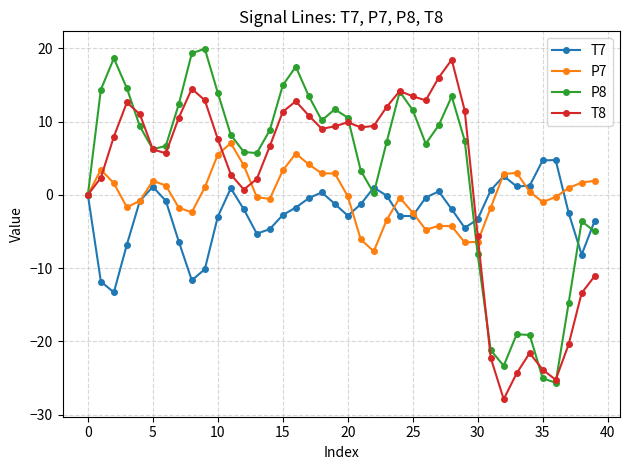

How many data points in T8 are above 9?

20